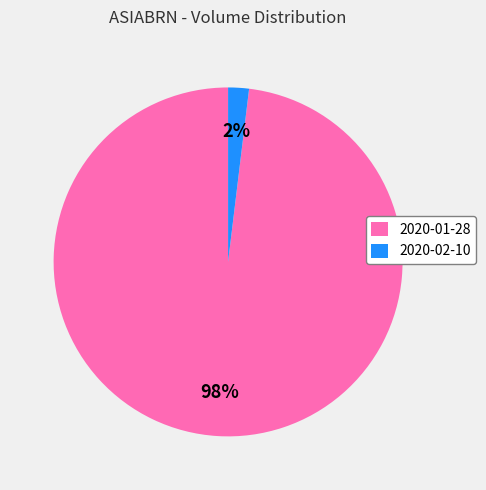

How many slices are in this pie chart?

2